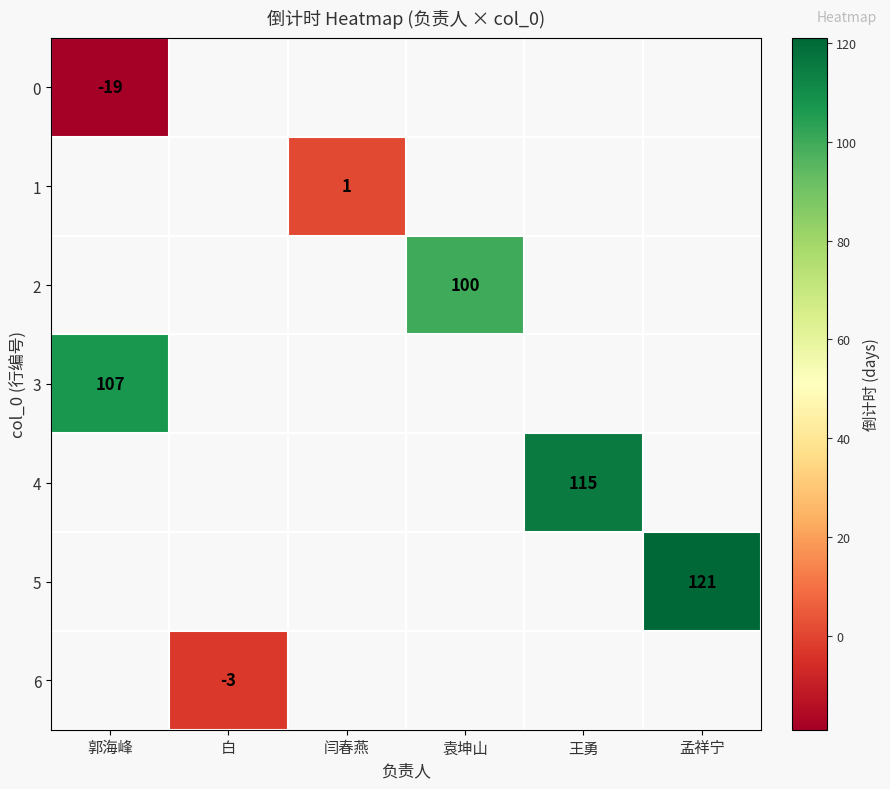

At how many categories does at least one series exceed 36?

4